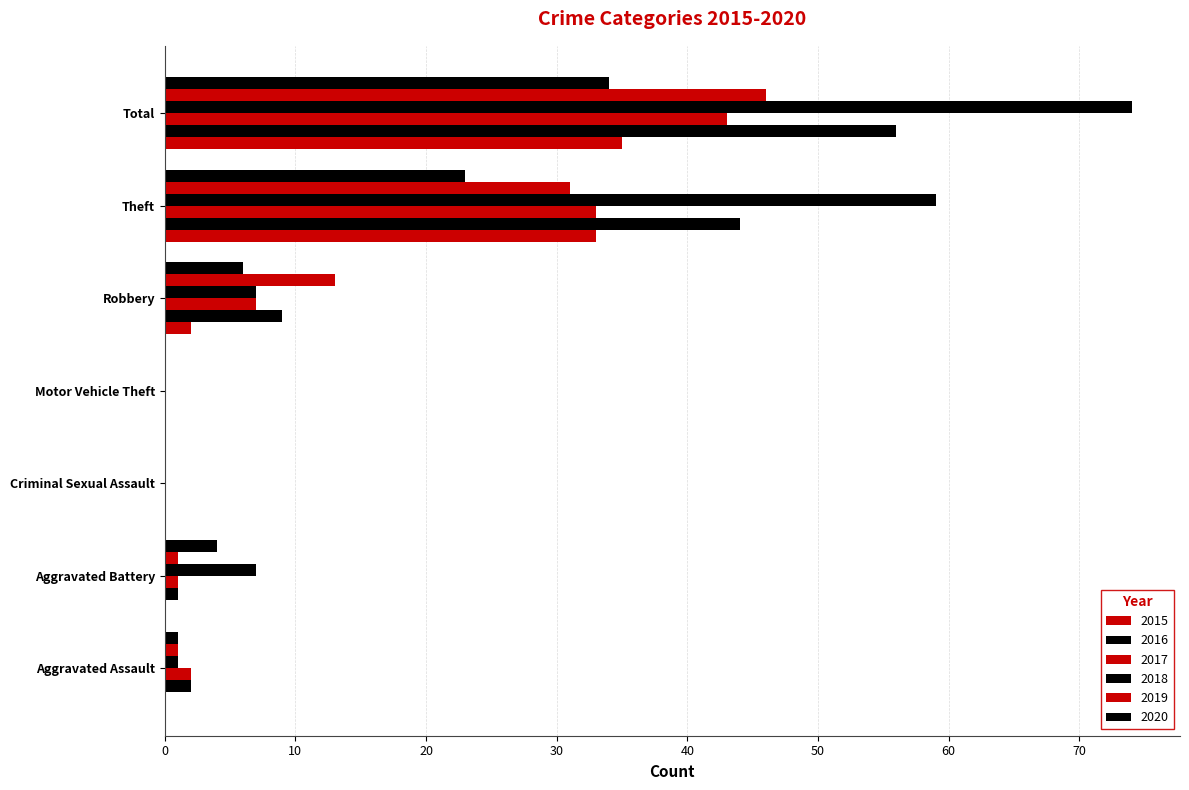

Count the number of categories in the chart.

7